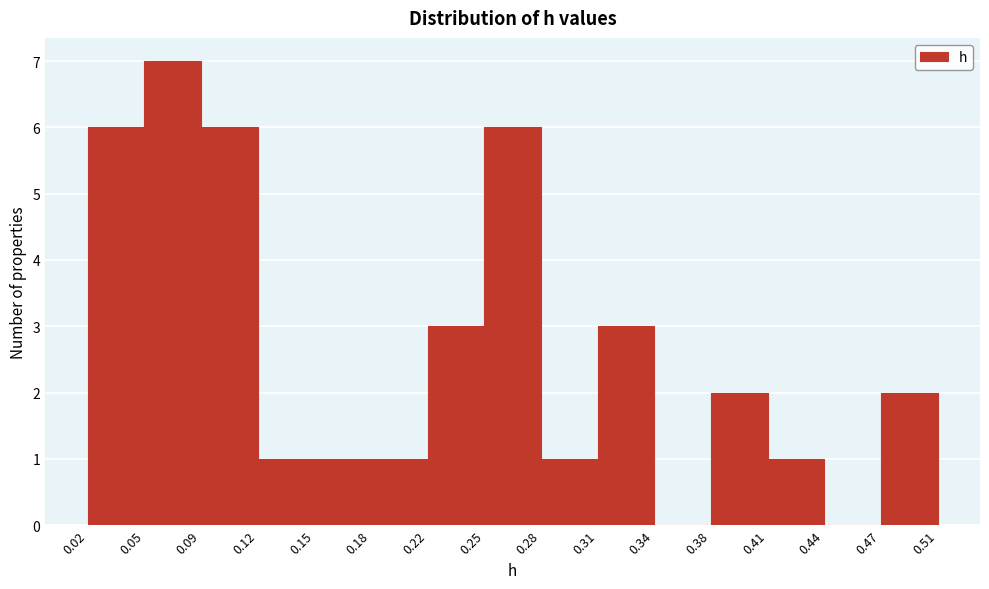

How tall is the bar that spans 0.12 to 0.15 on the x-axis? The values are not printed on the chart, so give them approximately, as read against the axis.

1